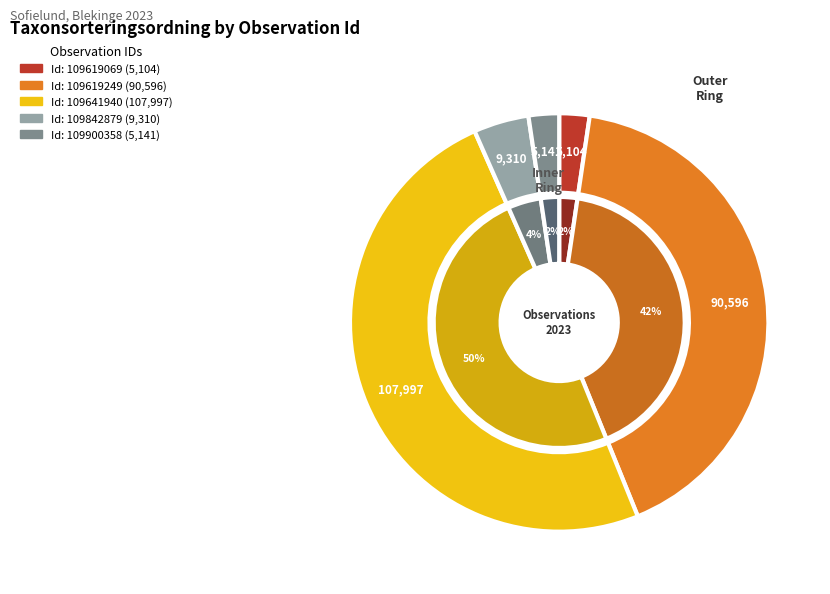

The 109842879 slice represents 16% of the pie. True or false?

False